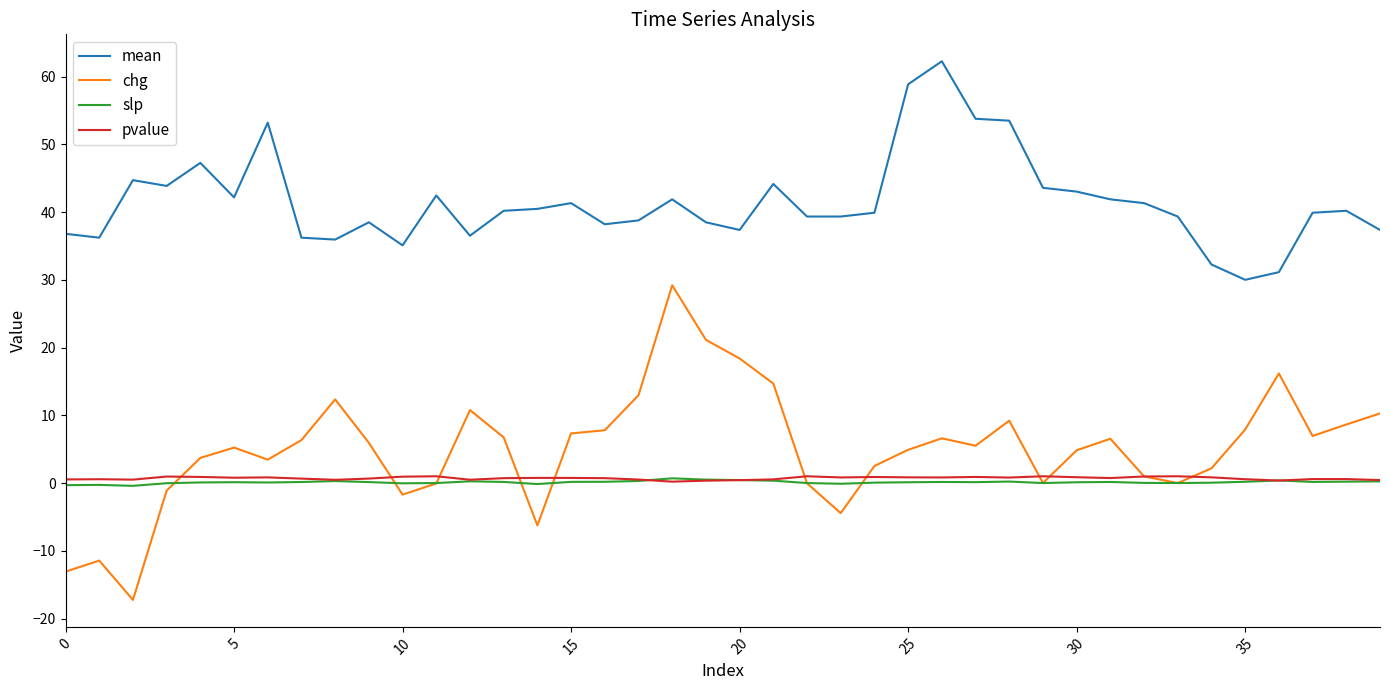

True or false: mean and chg intersect in this chart.

False